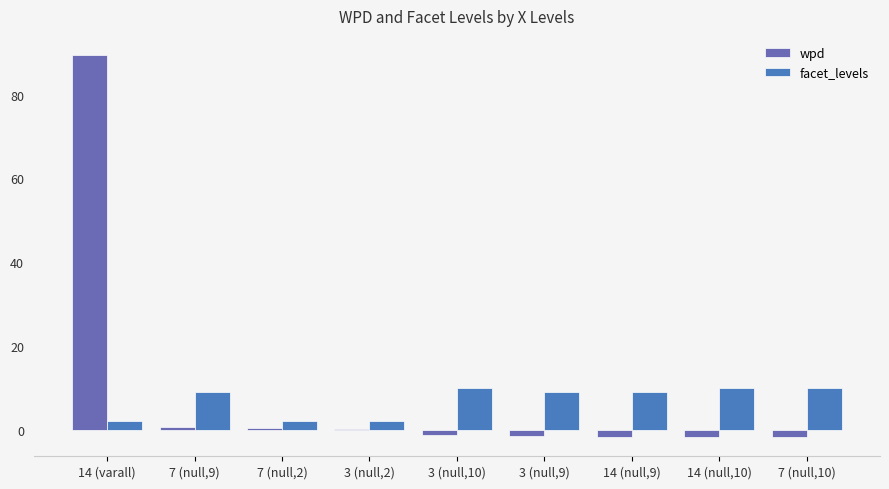

Reading right to left, extract all data points from this chart.

wpd: -1.8	-1.8	-1.7	-1.4	-1.2	0.2	0.5	0.6	89.5
facet_levels: 10.0	10.0	9.0	9.0	10.0	2.0	2.0	9.0	2.0